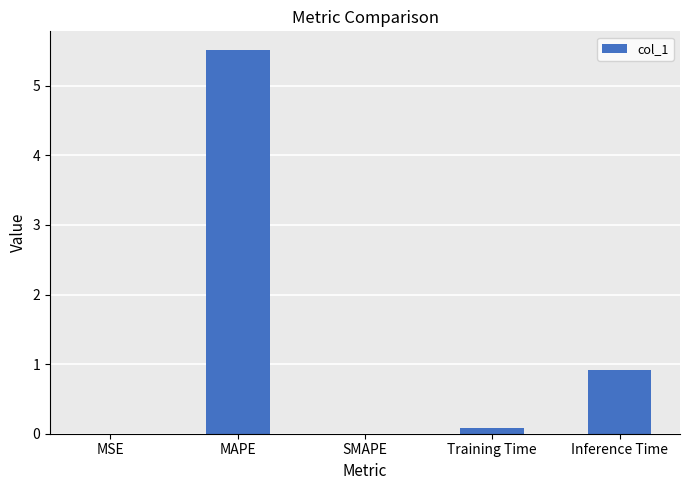

Where is the data nearest to the value 2?

Inference Time